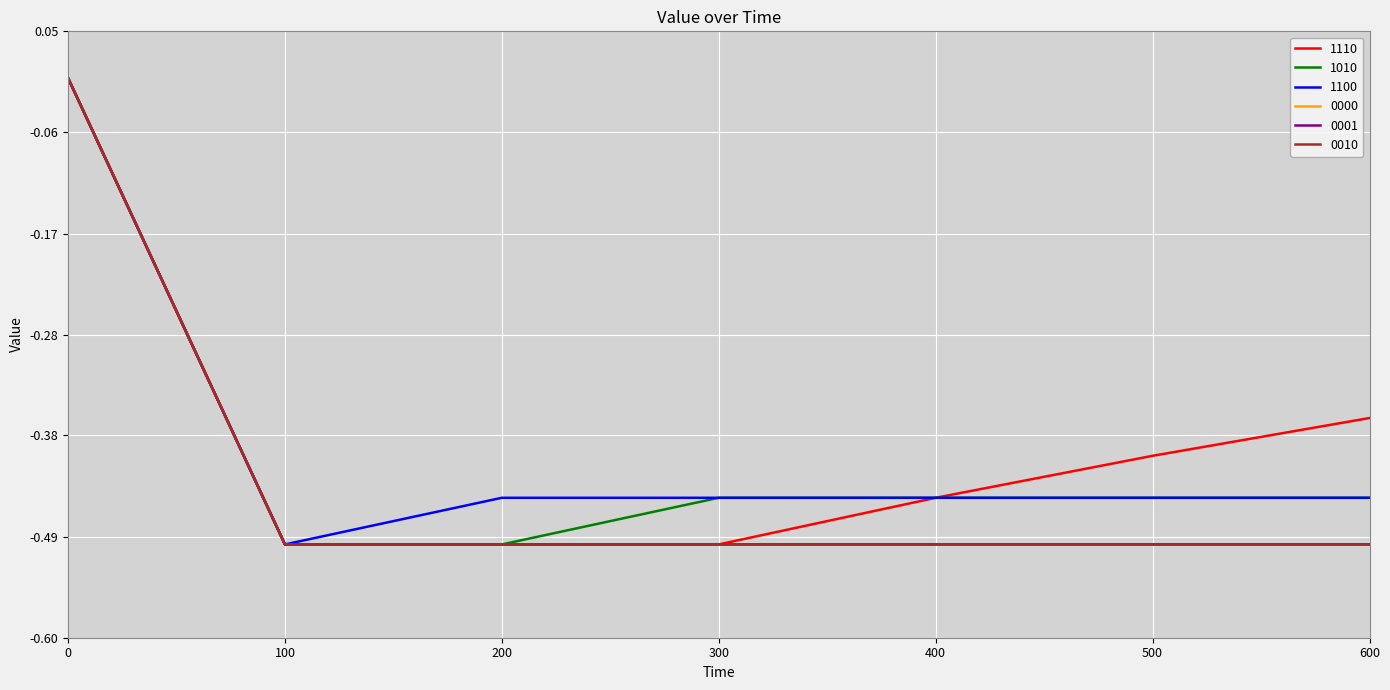

True or false: 0010 and 1110 cross at least once.

False